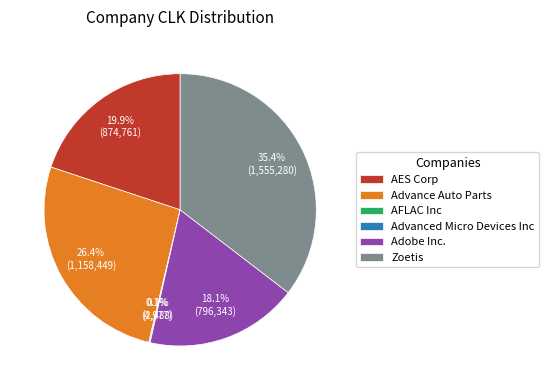

Combined, do Zoetis and AES Corp account for over 50%?

Yes